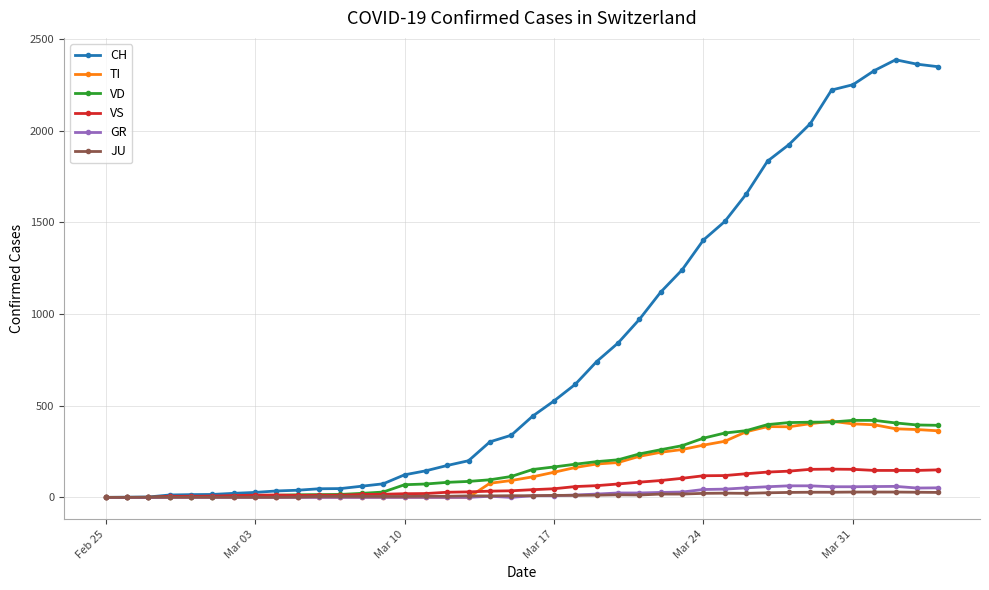

Which series has the largest range (max minus min)?

CH